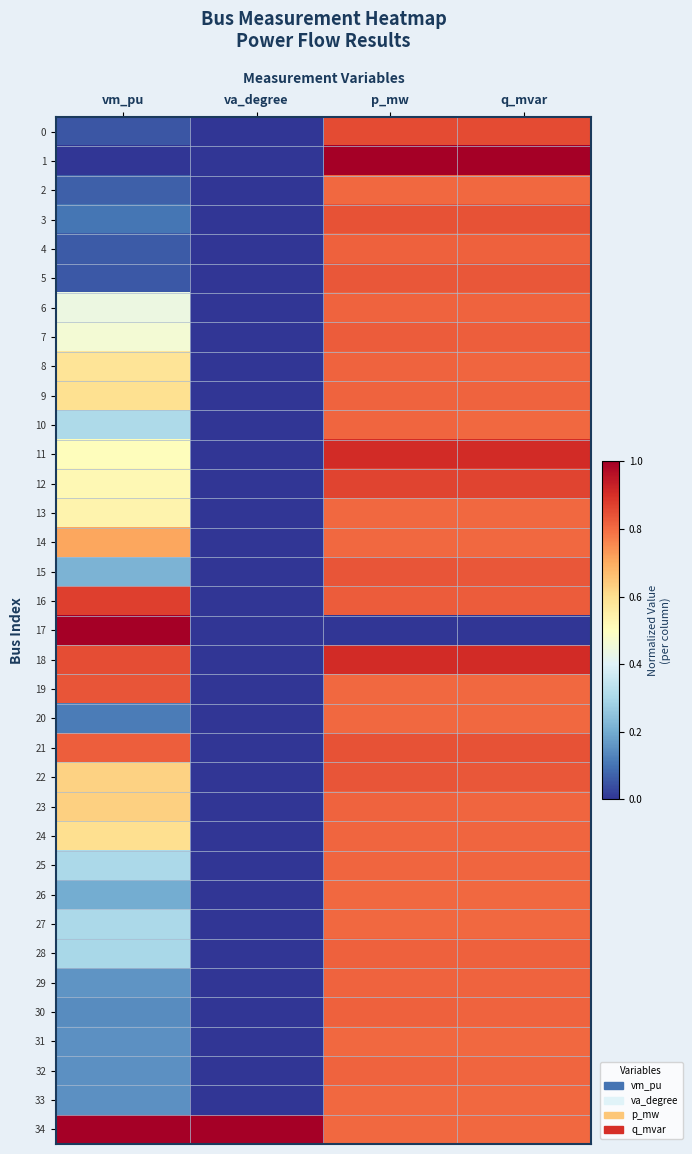

Reading left to right, what are all the values shown in this chart?

0: vm_pu=0.1	va_degree=0.0	p_mw=0.9	q_mvar=0.9
1: vm_pu=0.0	va_degree=0.0	p_mw=1.0	q_mvar=1.0
2: vm_pu=0.1	va_degree=0.0	p_mw=0.8	q_mvar=0.8
3: vm_pu=0.1	va_degree=0.0	p_mw=0.8	q_mvar=0.8
4: vm_pu=0.1	va_degree=0.0	p_mw=0.8	q_mvar=0.8
5: vm_pu=0.1	va_degree=0.0	p_mw=0.8	q_mvar=0.8
6: vm_pu=0.4	va_degree=0.0	p_mw=0.8	q_mvar=0.8
7: vm_pu=0.5	va_degree=0.0	p_mw=0.8	q_mvar=0.8
8: vm_pu=0.6	va_degree=0.0	p_mw=0.8	q_mvar=0.8
9: vm_pu=0.6	va_degree=0.0	p_mw=0.8	q_mvar=0.8
10: vm_pu=0.3	va_degree=0.0	p_mw=0.8	q_mvar=0.8
11: vm_pu=0.5	va_degree=0.0	p_mw=0.9	q_mvar=0.9
12: vm_pu=0.5	va_degree=0.0	p_mw=0.9	q_mvar=0.9
13: vm_pu=0.5	va_degree=0.0	p_mw=0.8	q_mvar=0.8
14: vm_pu=0.7	va_degree=0.0	p_mw=0.8	q_mvar=0.8
15: vm_pu=0.2	va_degree=0.0	p_mw=0.8	q_mvar=0.8
16: vm_pu=0.9	va_degree=0.0	p_mw=0.8	q_mvar=0.8
17: vm_pu=1.0	va_degree=0.0	p_mw=0.0	q_mvar=0.0
18: vm_pu=0.8	va_degree=0.0	p_mw=0.9	q_mvar=0.9
19: vm_pu=0.8	va_degree=0.0	p_mw=0.8	q_mvar=0.8
20: vm_pu=0.1	va_degree=0.0	p_mw=0.8	q_mvar=0.8
21: vm_pu=0.8	va_degree=0.0	p_mw=0.8	q_mvar=0.8
22: vm_pu=0.6	va_degree=0.0	p_mw=0.8	q_mvar=0.8
23: vm_pu=0.6	va_degree=0.0	p_mw=0.8	q_mvar=0.8
24: vm_pu=0.6	va_degree=0.0	p_mw=0.8	q_mvar=0.8
25: vm_pu=0.3	va_degree=0.0	p_mw=0.8	q_mvar=0.8
26: vm_pu=0.2	va_degree=0.0	p_mw=0.8	q_mvar=0.8
27: vm_pu=0.3	va_degree=0.0	p_mw=0.8	q_mvar=0.8
28: vm_pu=0.3	va_degree=0.0	p_mw=0.8	q_mvar=0.8
29: vm_pu=0.2	va_degree=0.0	p_mw=0.8	q_mvar=0.8
30: vm_pu=0.1	va_degree=0.0	p_mw=0.8	q_mvar=0.8
31: vm_pu=0.1	va_degree=0.0	p_mw=0.8	q_mvar=0.8
32: vm_pu=0.2	va_degree=0.0	p_mw=0.8	q_mvar=0.8
33: vm_pu=0.2	va_degree=0.0	p_mw=0.8	q_mvar=0.8
34: vm_pu=1.0	va_degree=1.0	p_mw=0.8	q_mvar=0.8